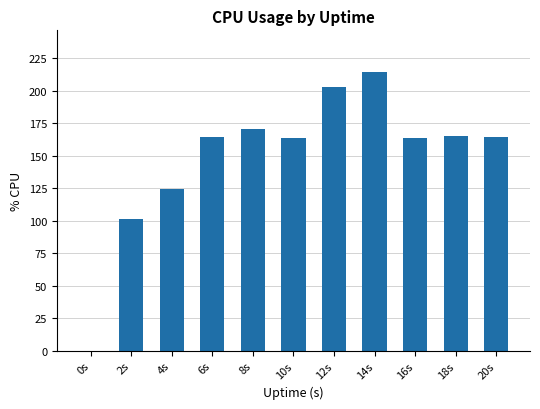

The chart shows a value of 163.6 at 16s. True or false?

True